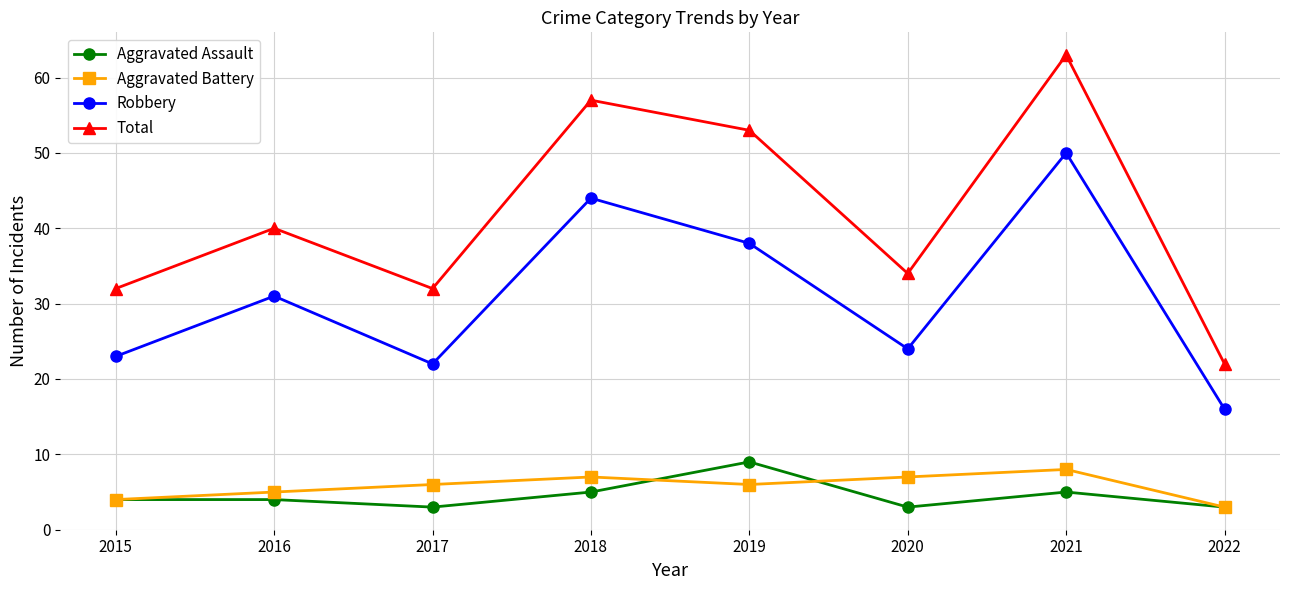

Reading right to left, transcribe all the data shown in this chart.

Aggravated Assault: 2022=3	2021=5	2020=3	2019=9	2018=5	2017=3	2016=4	2015=4
Aggravated Battery: 2022=3	2021=8	2020=7	2019=6	2018=7	2017=6	2016=5	2015=4
Robbery: 2022=16	2021=50	2020=24	2019=38	2018=44	2017=22	2016=31	2015=23
Total: 2022=22	2021=63	2020=34	2019=53	2018=57	2017=32	2016=40	2015=32